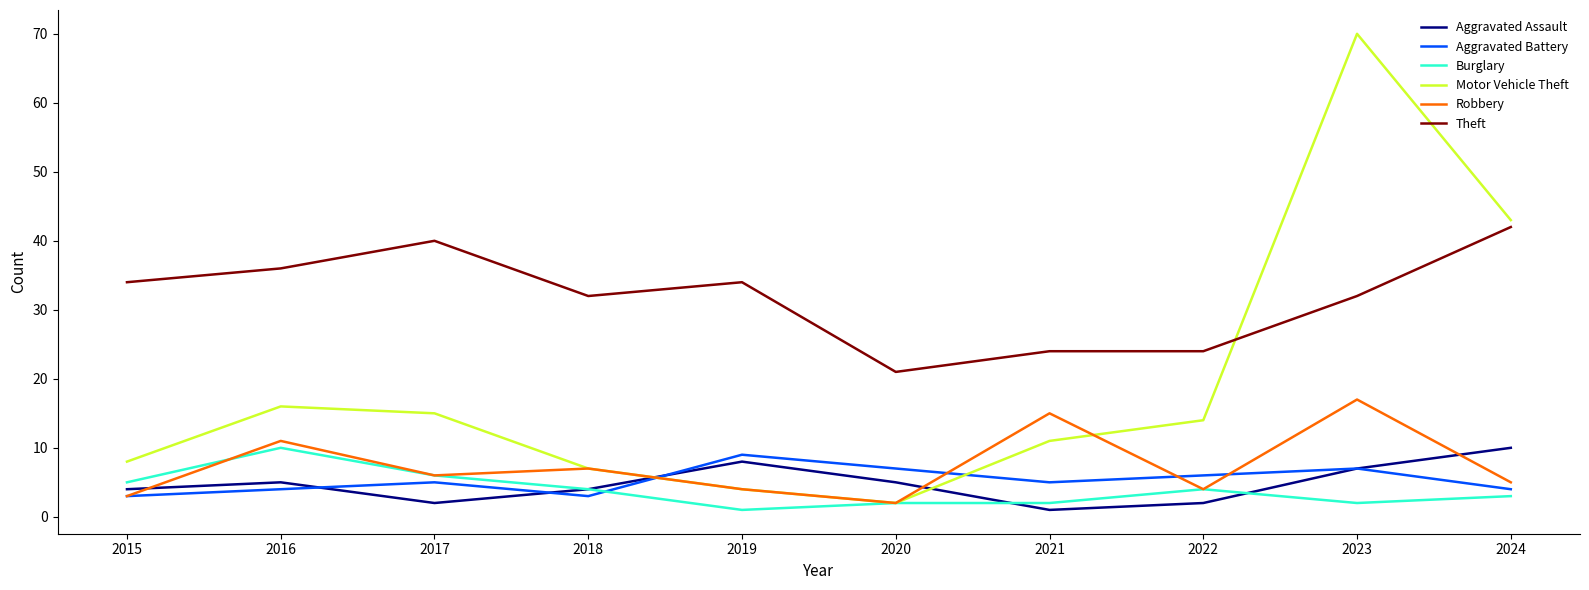

Where is the first local maximum for Motor Vehicle Theft?

2016